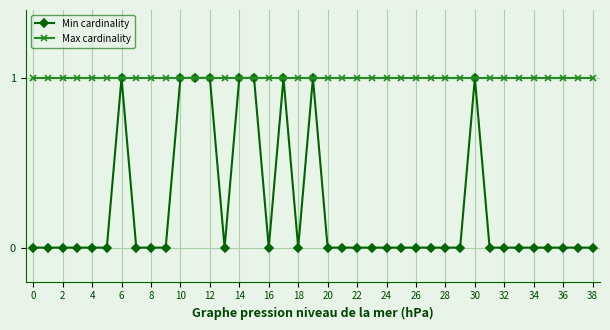

List the series in order of their overall mean, highest first.

Max cardinality, Min cardinality